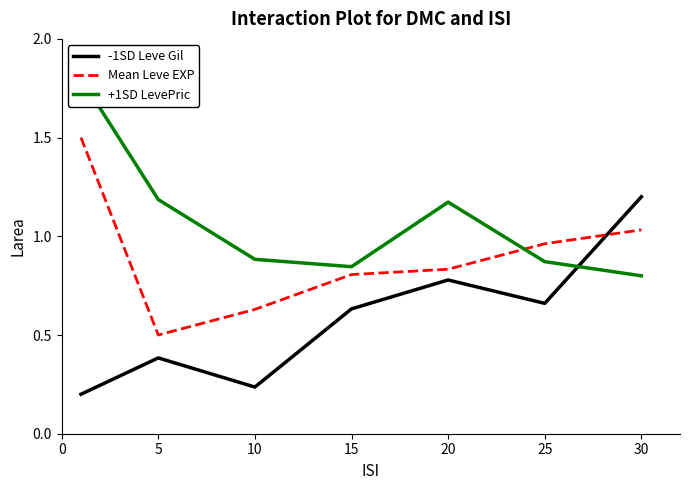

What is the value of the +1SD LevePric point at the 3rd from the left?

0.9